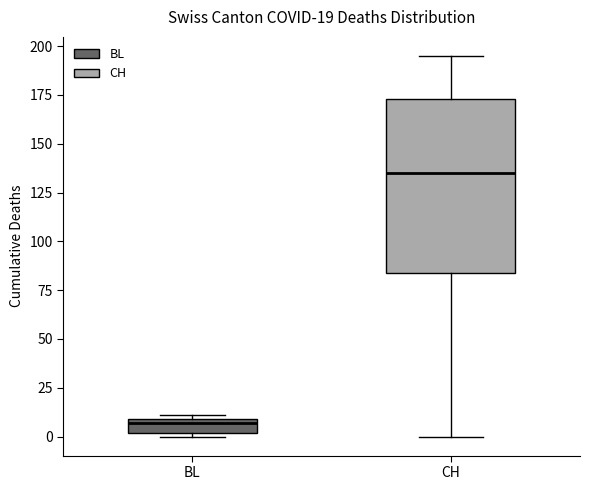

Which box has the highest median line?

CH